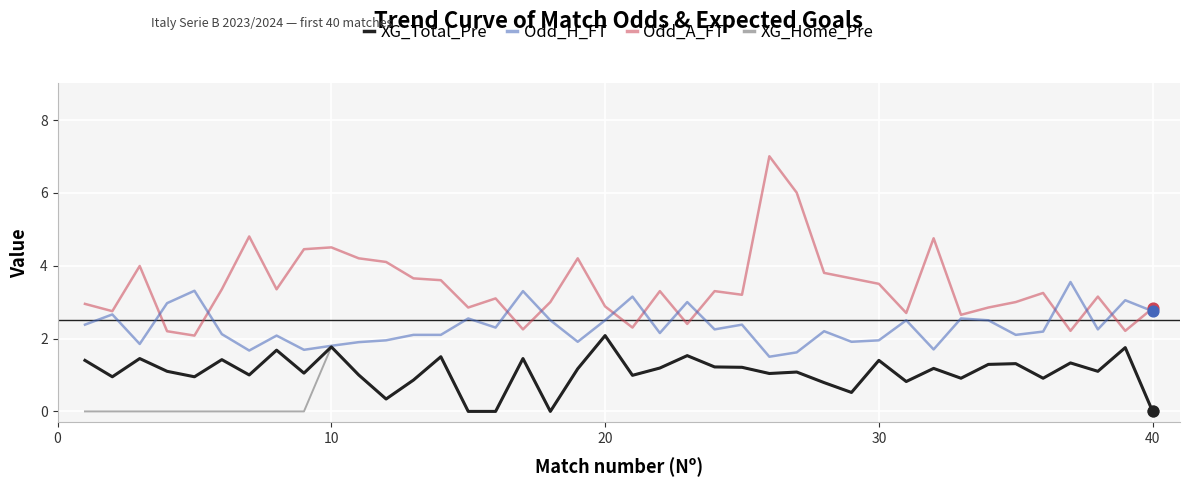

Which series has the largest total across all categories?

Odd_A_FT